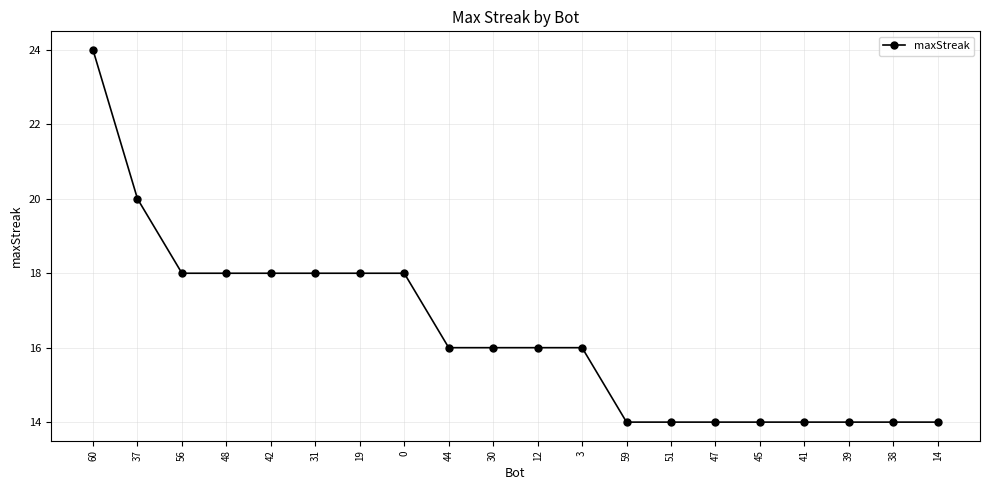

Does the chart display data point markers on the line(s)?

Yes